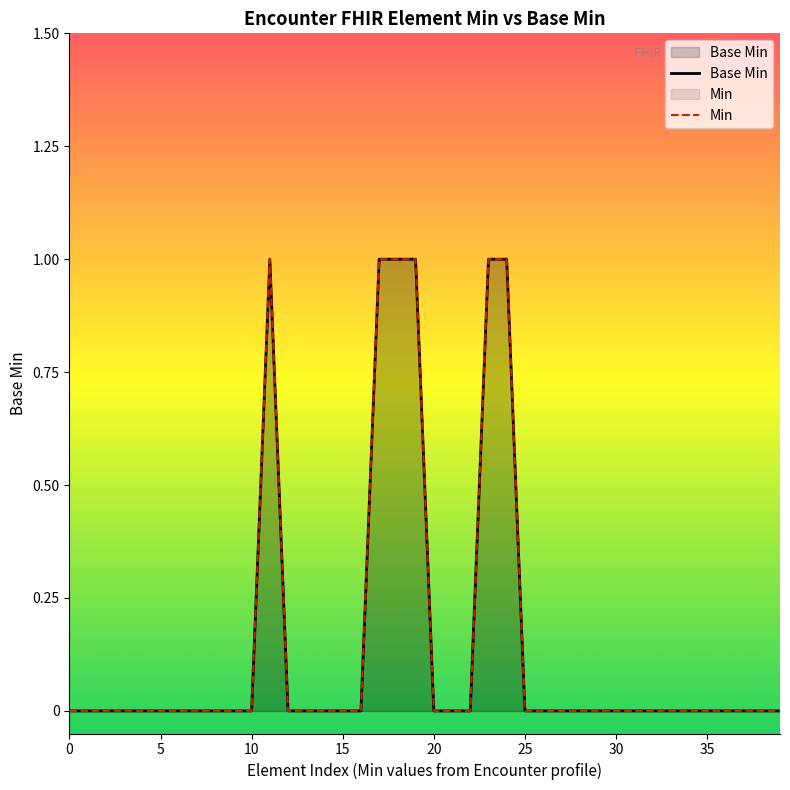

True or false: Min has a value of 2 at 24.

False